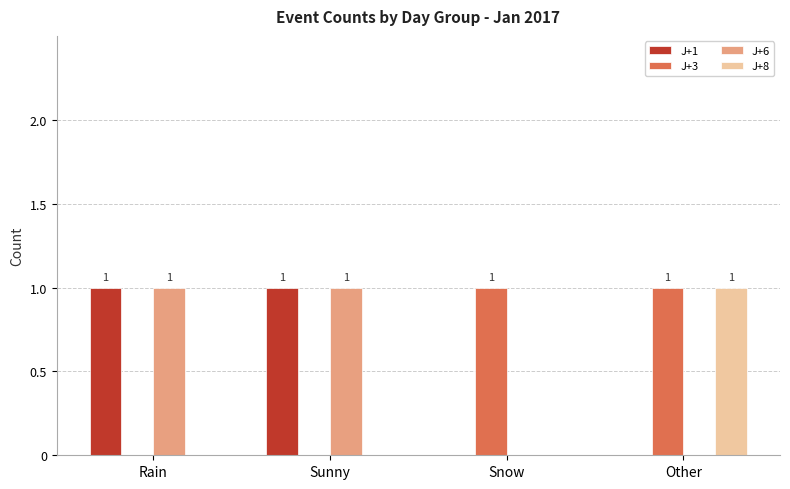

What is the maximum value for J+6?

1